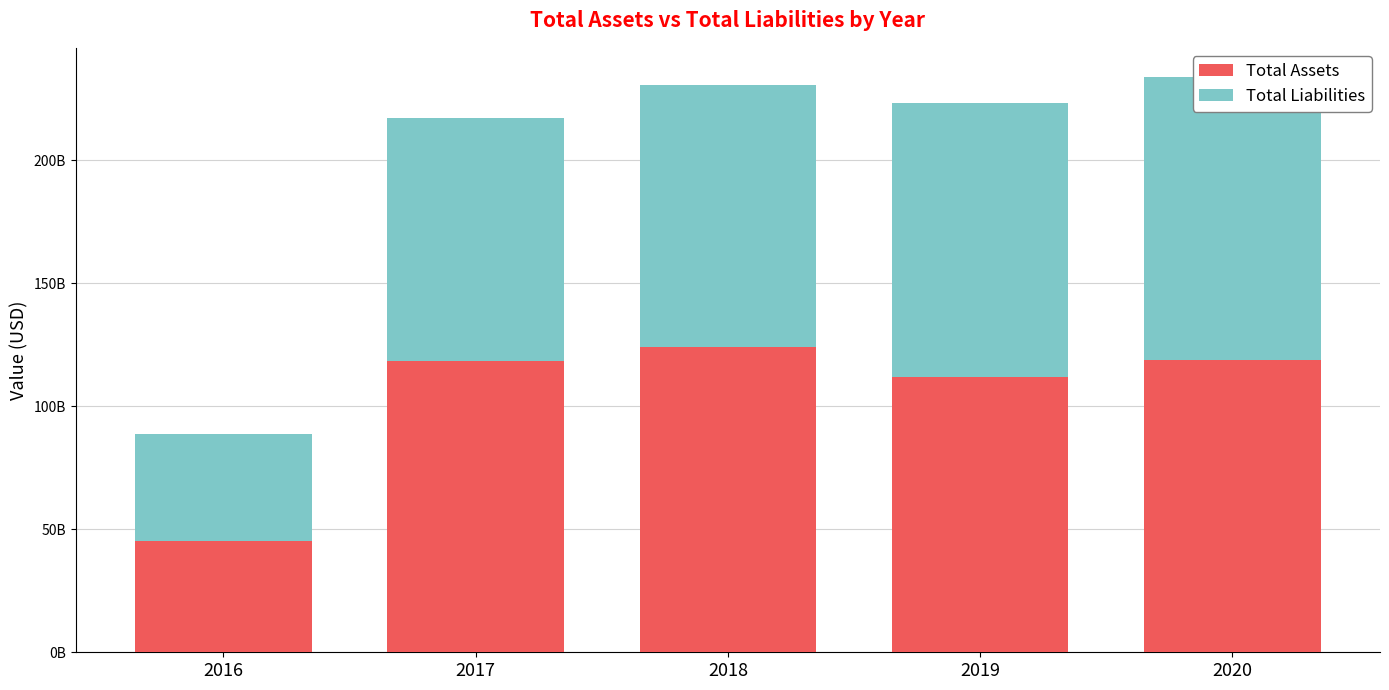

What are all the series names shown in the legend?

Total Assets, Total Liabilities